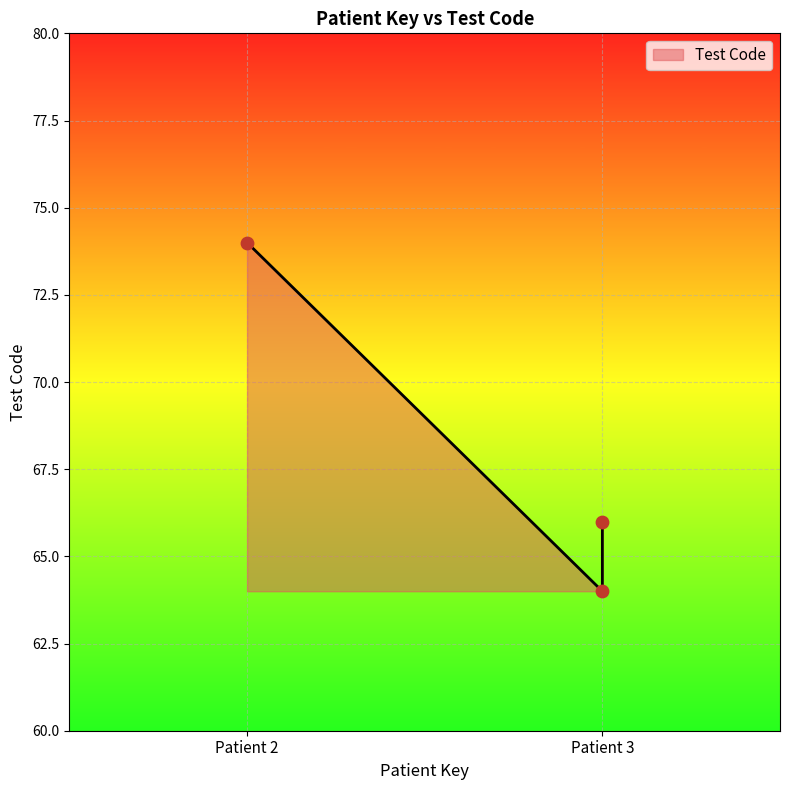

What is the ratio of the value at Patient 2 to the value at Patient 3?

1.2